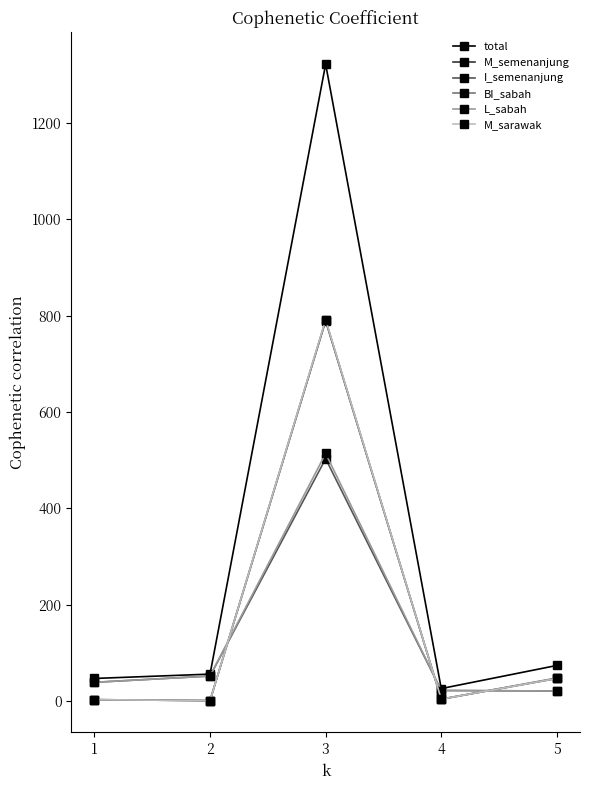

How many data points in M_sarawak are less than 4?

2